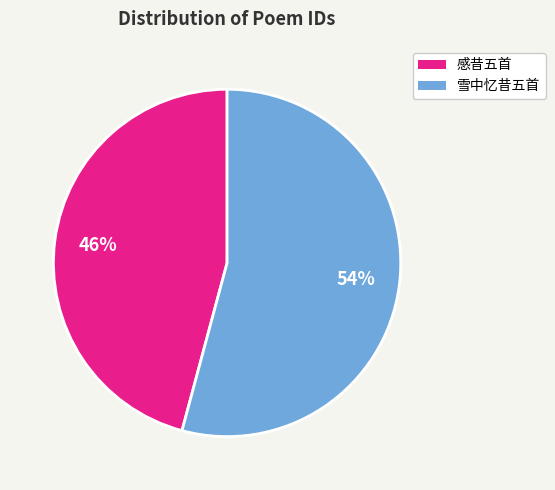

How many slices are in this pie chart?

2